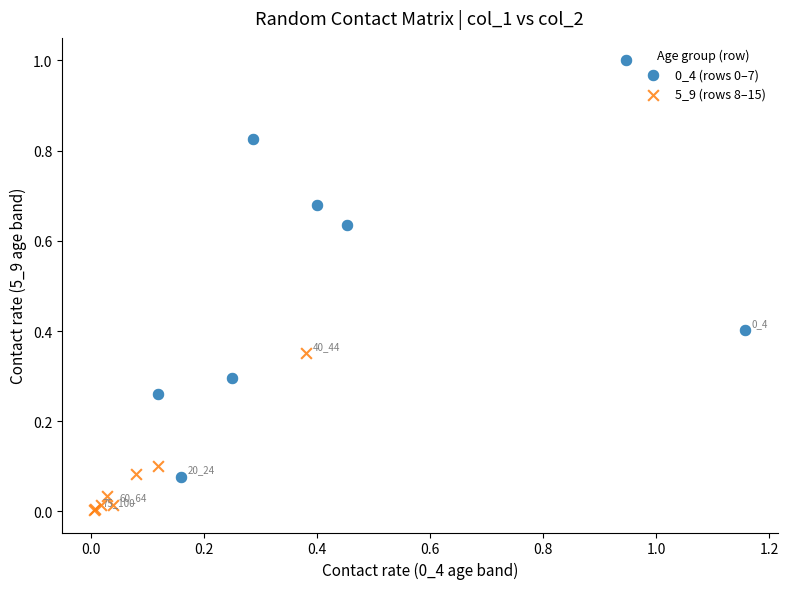

Which series reaches the minimum Y coordinate?

5_9 (rows 8–15)